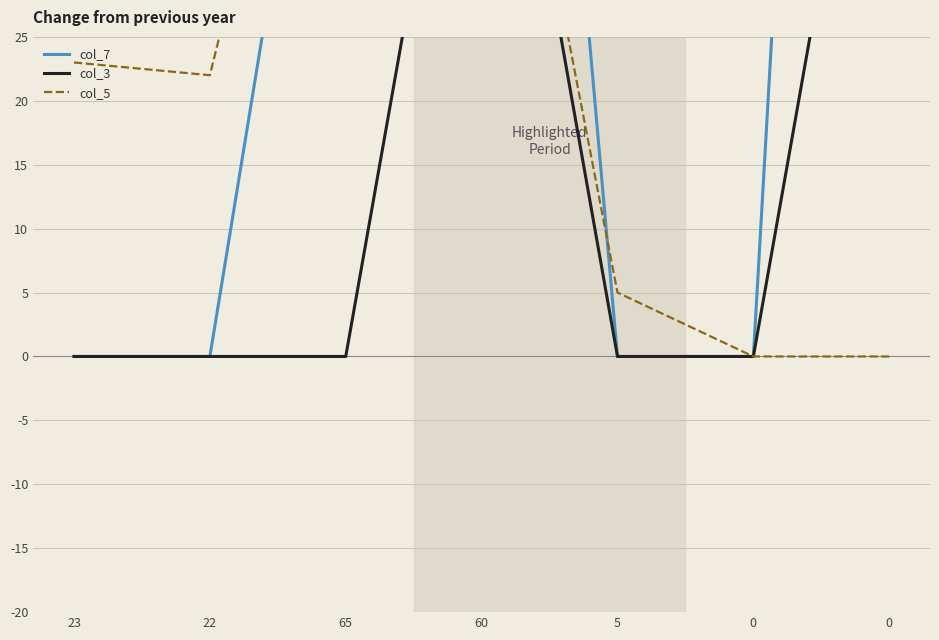

What is the sum of all col_7 values?

370